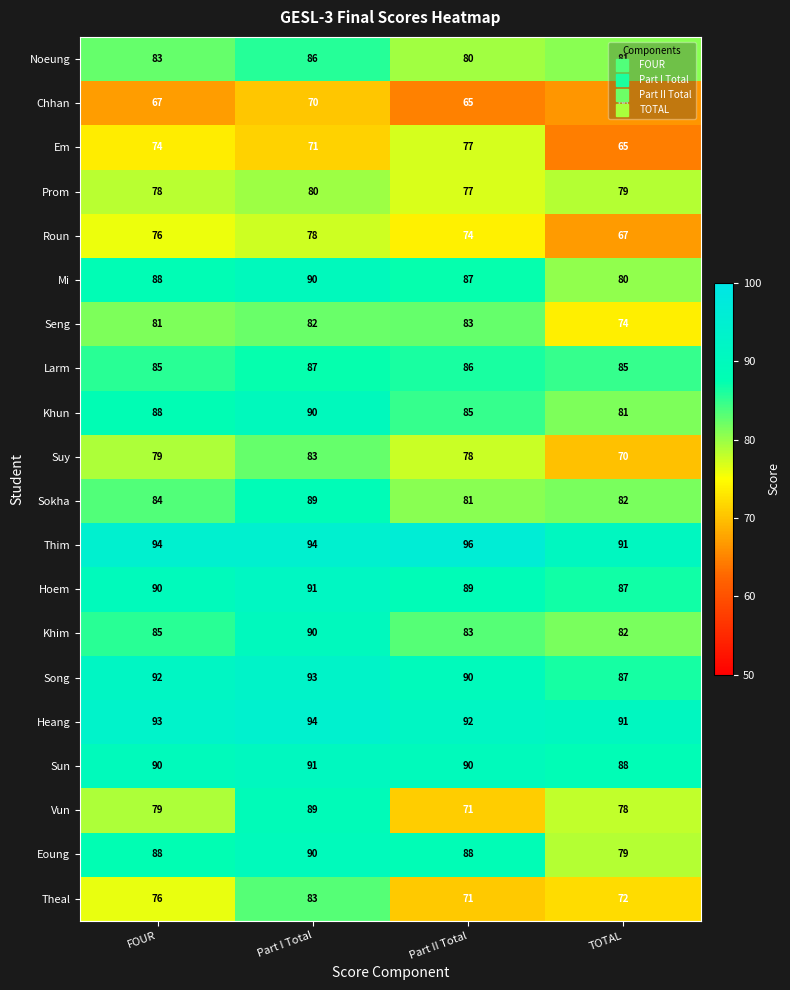

At which category is the sum across all series the highest?

Part I Total